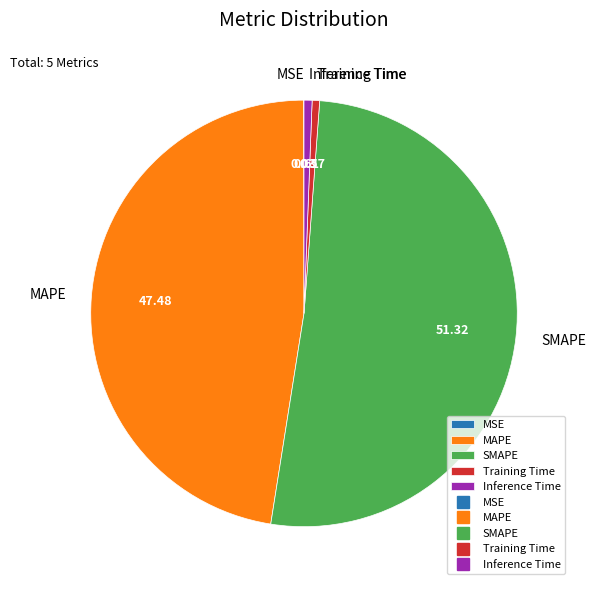

What is the majority slice?

SMAPE